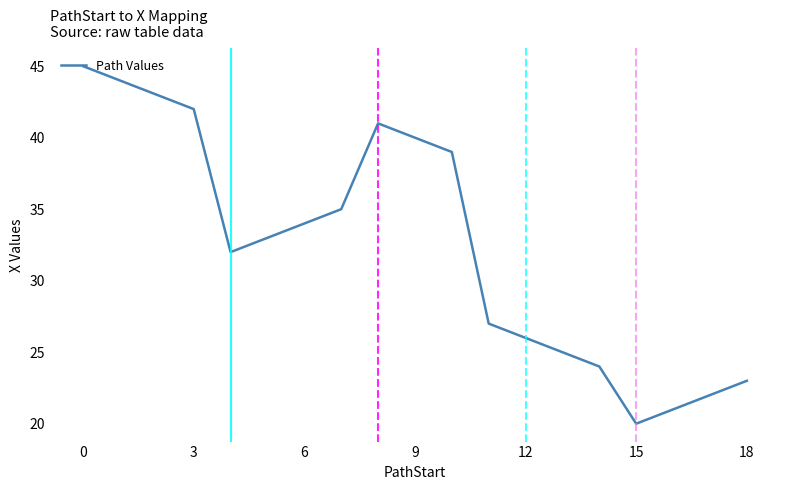

Reading right to left, transcribe all the data shown in this chart.

23	22	21	20	24	25	26	27	39	40	41	35	34	33	32	42	43	44	45